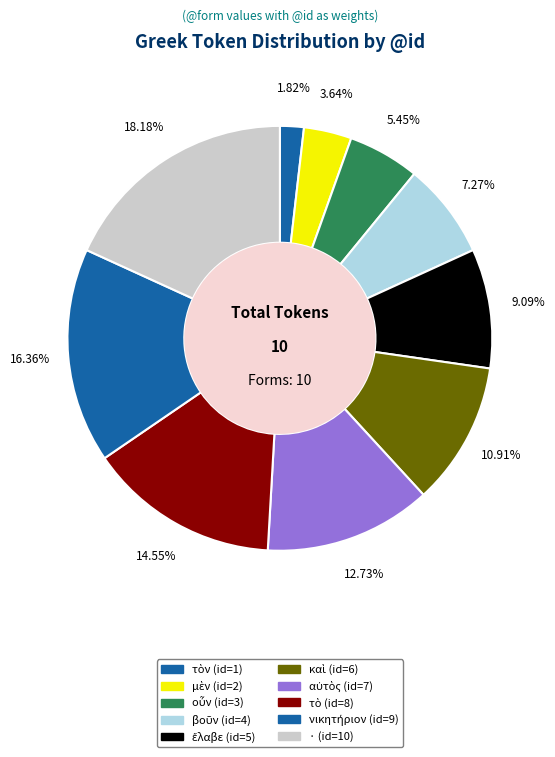

How many slices are in this pie chart?

10